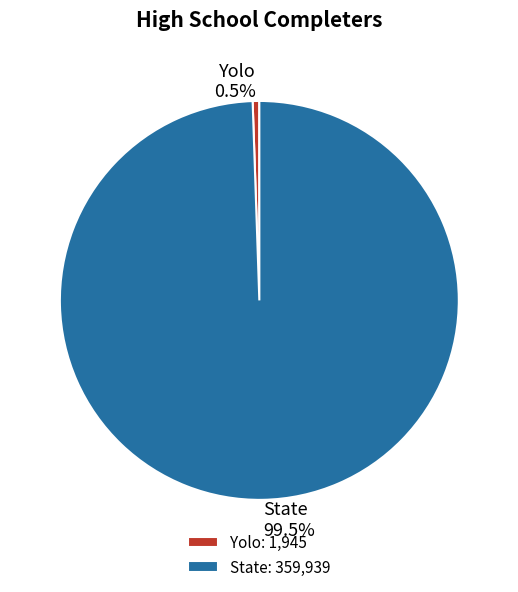

Which slice represents more than half of the pie?

State